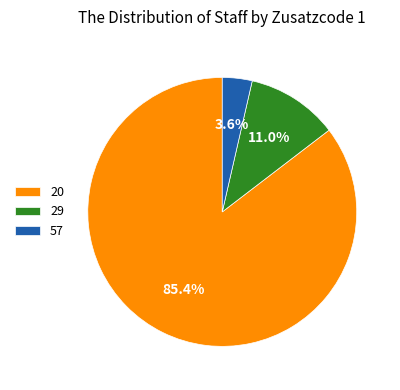

To the nearest percent, what is the combined percentage of 57 and 29?

15%